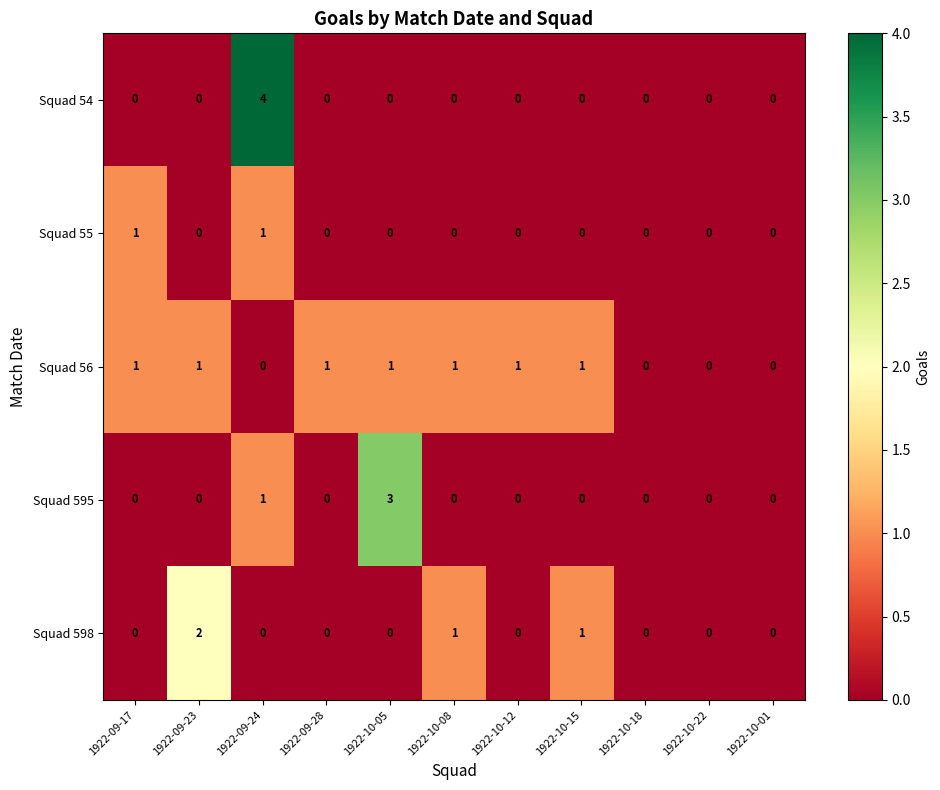

List the labels in order of Squad 598 value, largest first.

1922-09-23, 1922-10-08, 1922-10-15, 1922-09-17, 1922-09-24, 1922-09-28, 1922-10-05, 1922-10-12, 1922-10-18, 1922-10-22, 1922-10-01